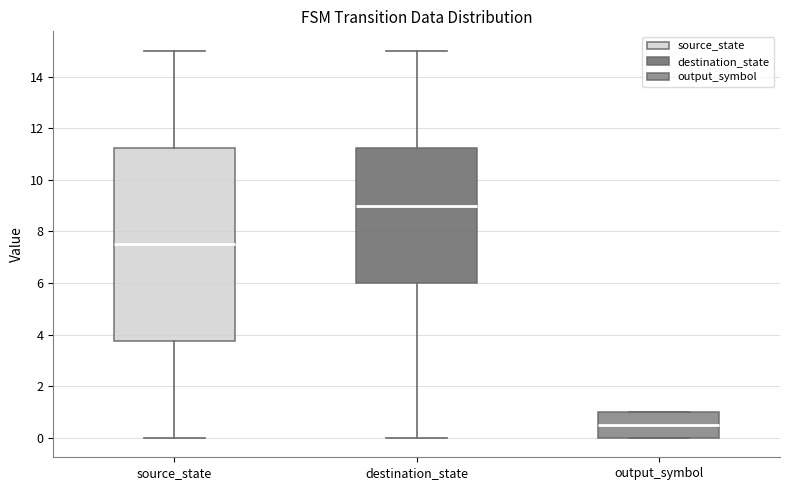

Where is the upper edge of the box for output_symbol on the y-axis? The values are not printed on the chart, so give them approximately, as read against the axis.

1.0